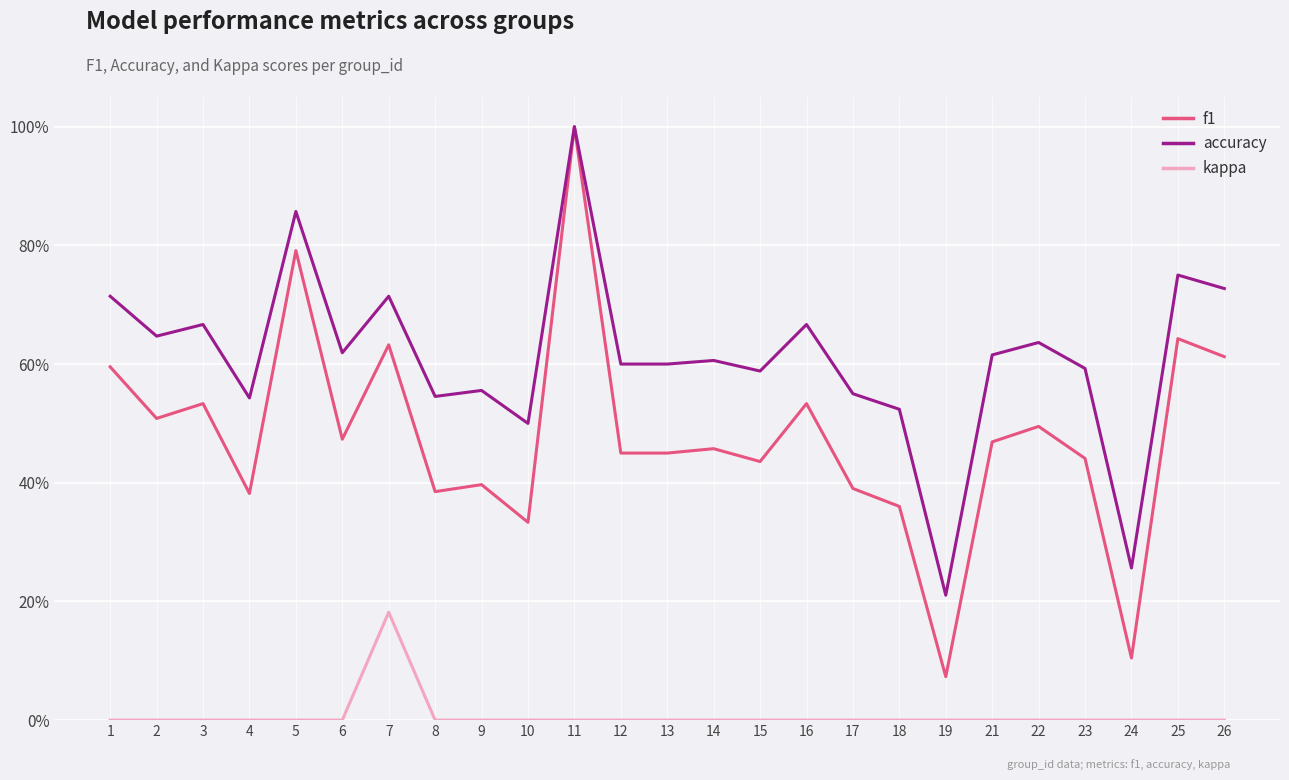

True or false: accuracy and f1 cross at least once.

False